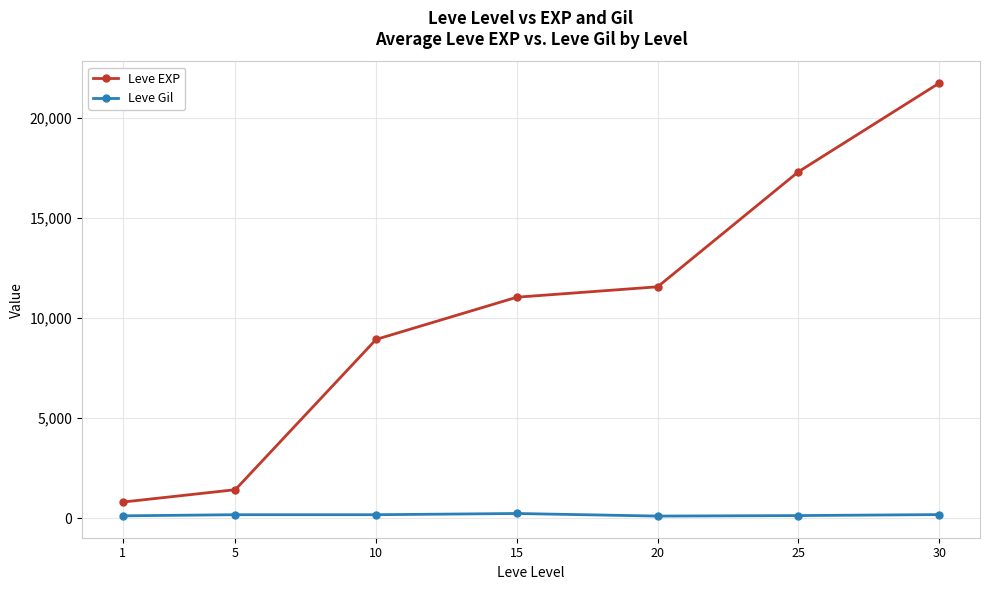

What is the highest value of the Leve Gil series?

230